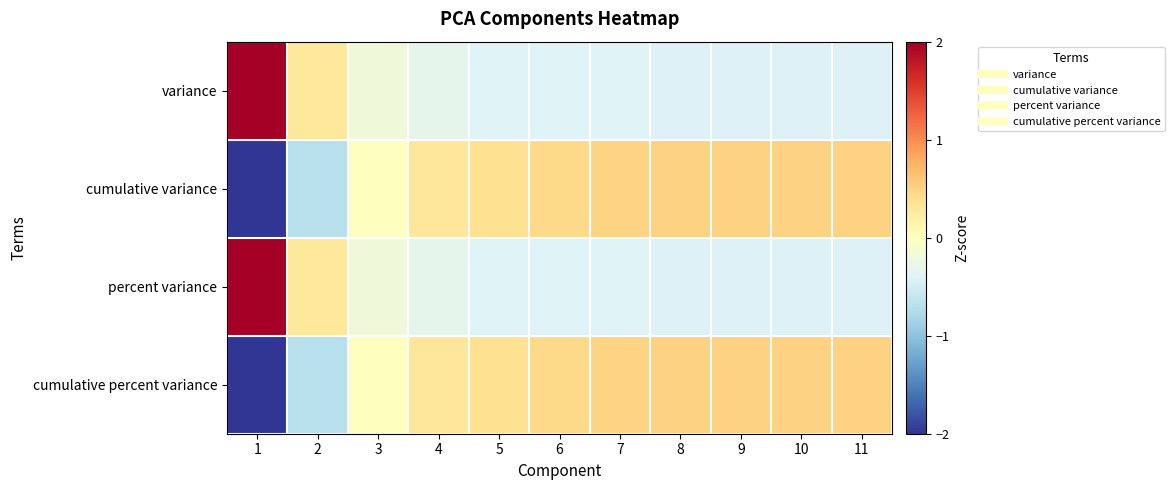

Which series has the largest range (max minus min)?

percent variance